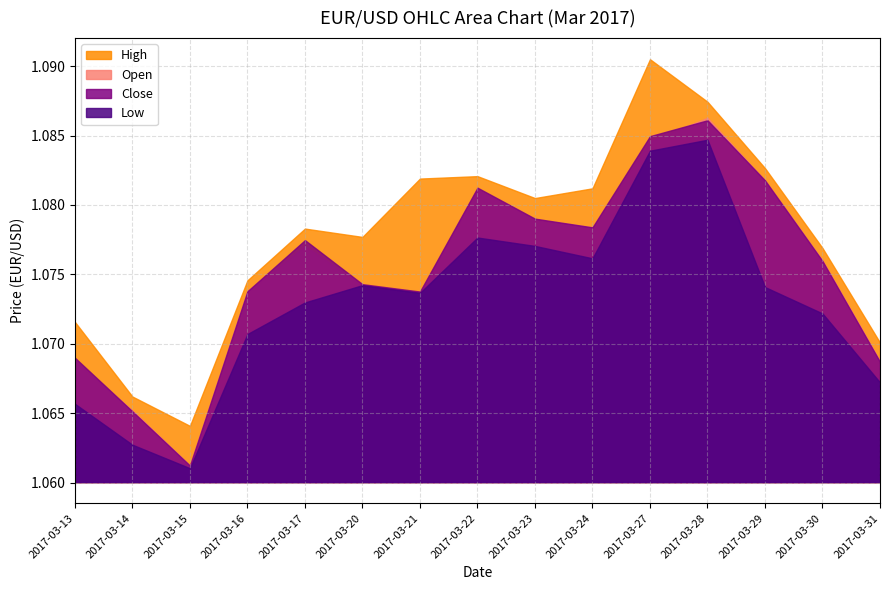

In Open, how many points are higher than both neighbors (excluding endpoints)?

3